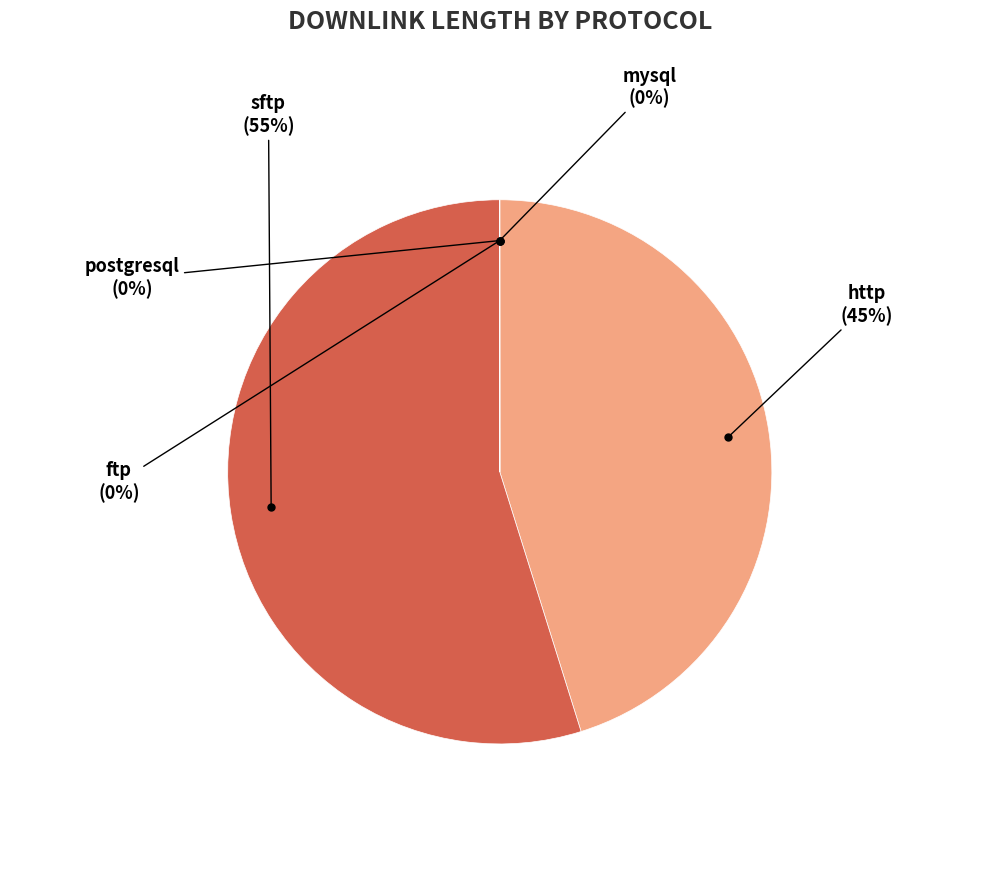

To the nearest percent, what is the average slice percentage?

20%